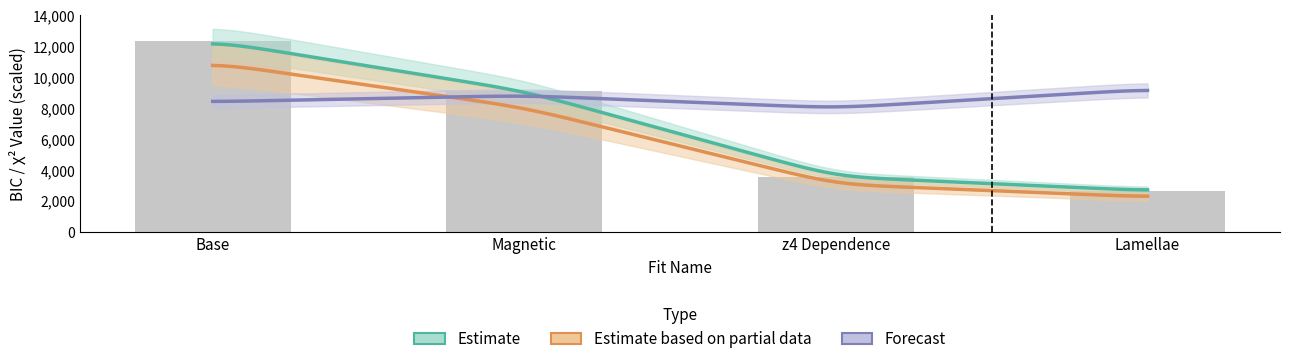

Is the value of parameters_k at Magnetic greater than the value of BIC_scaled at Magnetic?

No